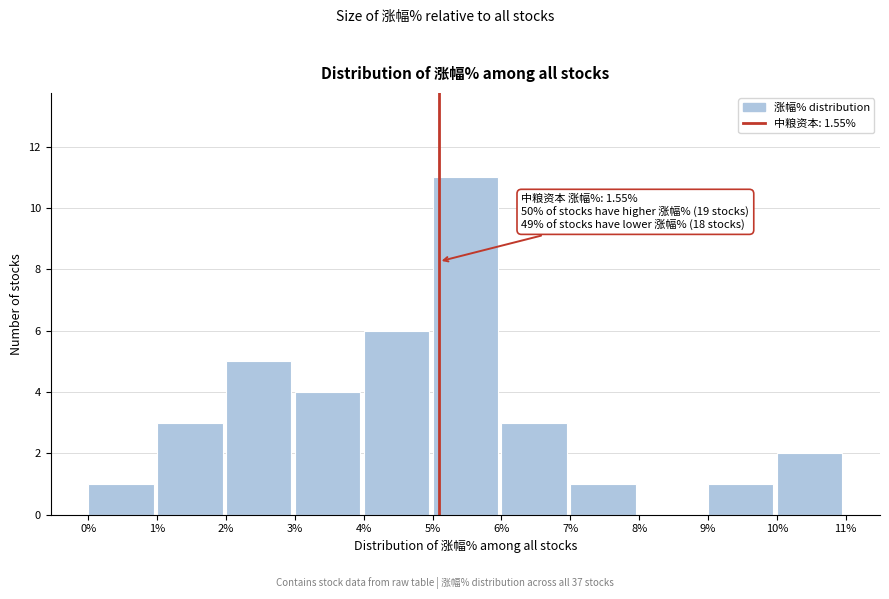

Which range on the x-axis has the tallest bar?

5% to 6%